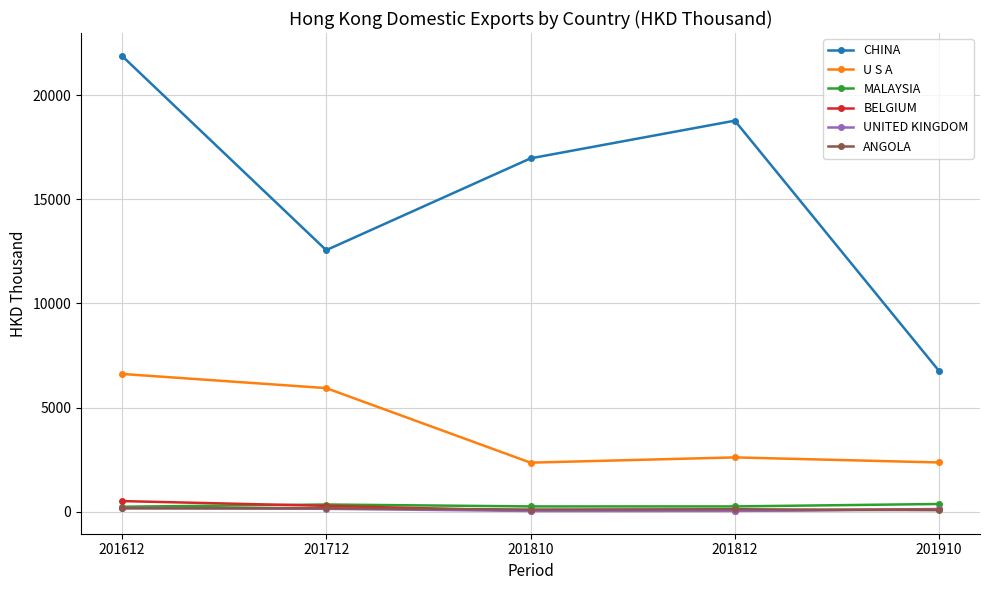

What is the total value across all series at 201612?

29584.7